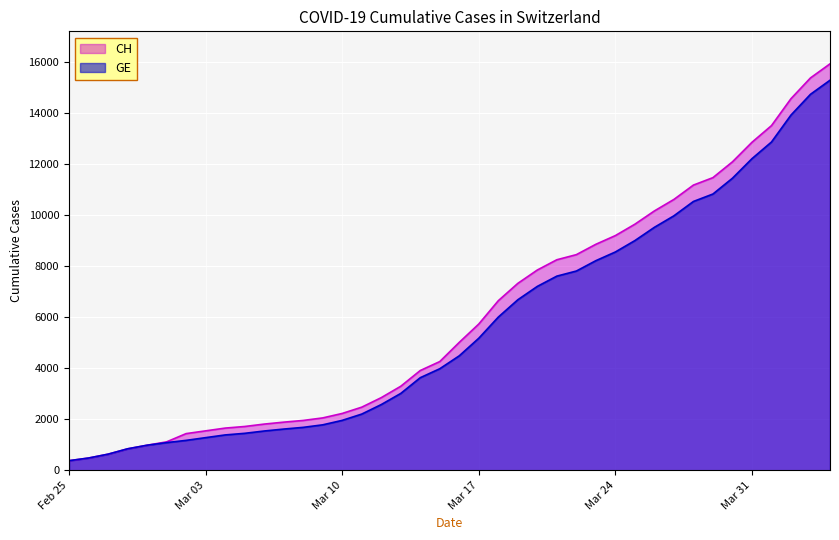

Reading left to right, extract all data points from this chart.

GE: 375	479	630	840	981	1083	1171	1278	1384	1447	1538	1614	1681	1780	1955	2201	2574	3010	3627	3978	4485	5174	6002	6681	7205	7607	7807	8213	8554	9000	9520	9971	10533	10825	11444	12210	12863	13919	14733	15284
CH: 375	479	630	840	981	1113	1436	1544	1652	1715	1809	1885	1952	2051	2226	2472	2845	3291	3908	4259	5012	5731	6644	7323	7847	8249	8449	8855	9196	9642	10162	10613	11175	11467	12086	12852	13505	14561	15375	15926